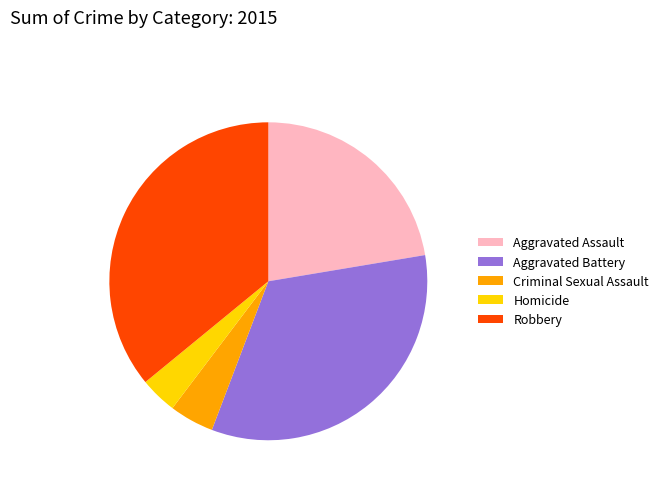

What is the ratio of the value at Criminal Sexual Assault to the value at Robbery?

0.1